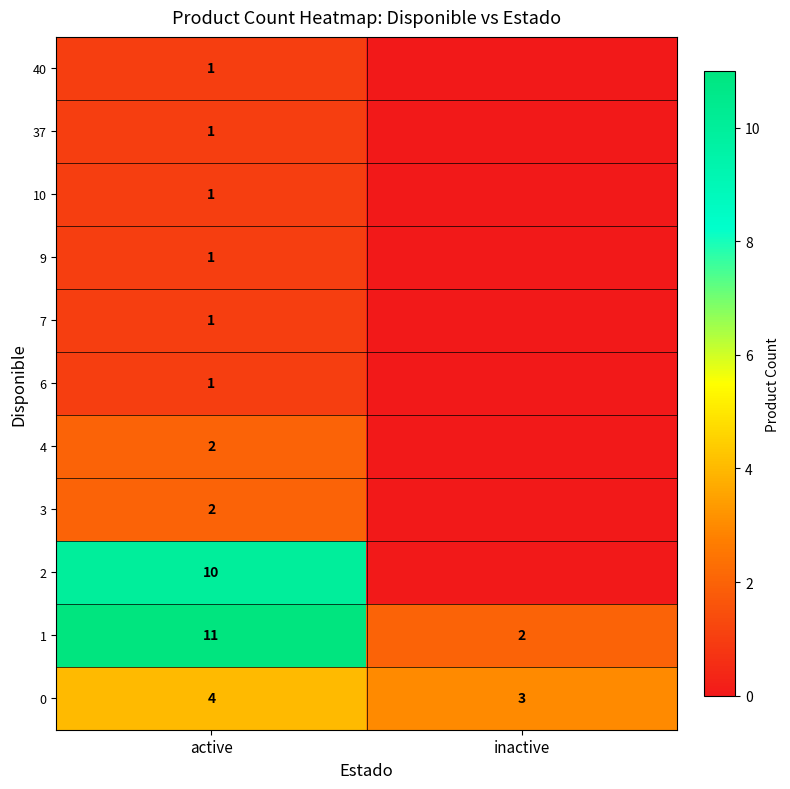

At how many categories does at least one series exceed 2?

2